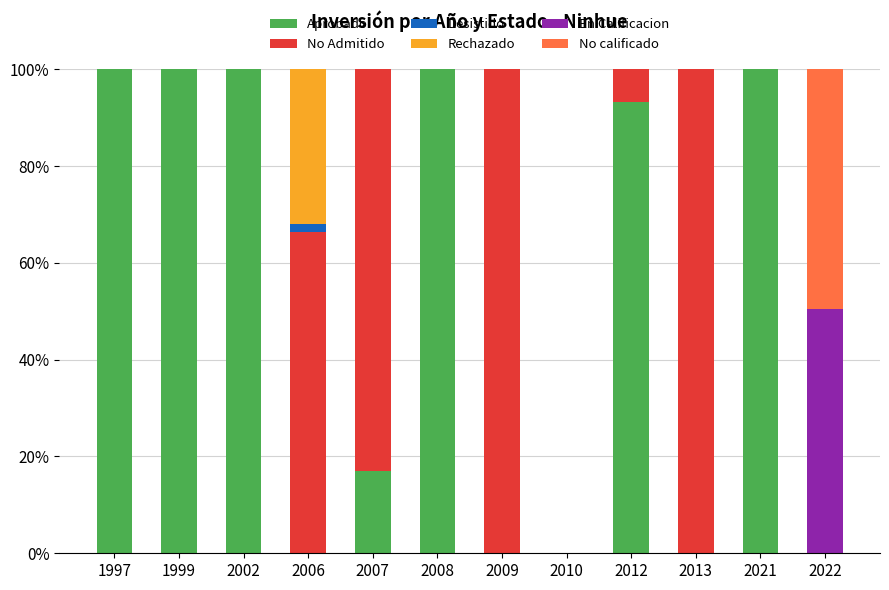

What is the highest value of the Aprobado series?

100.0